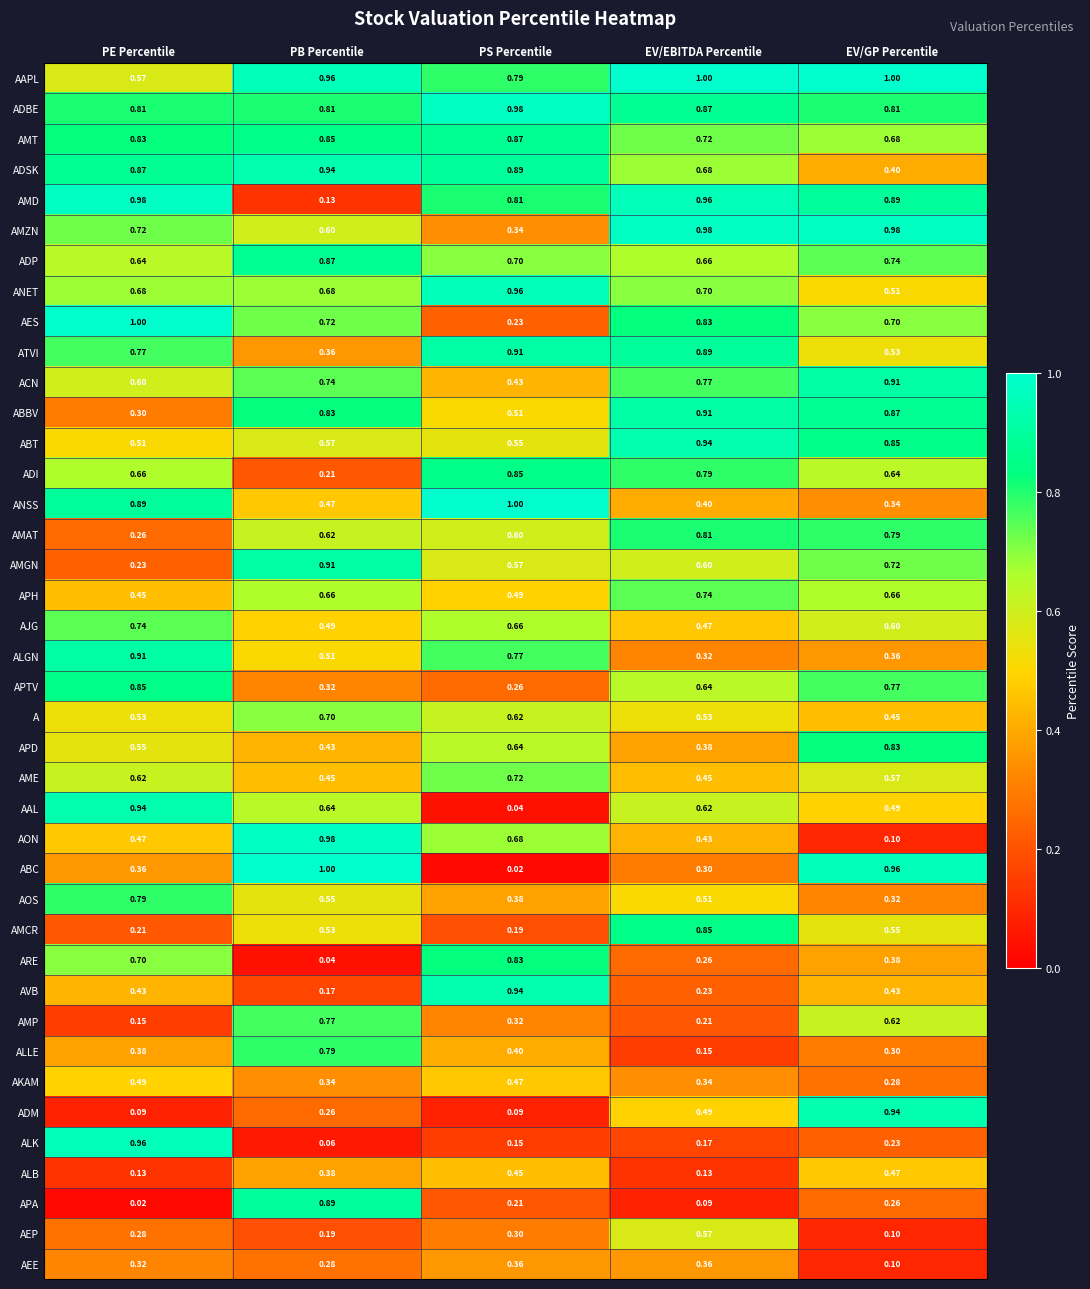

At which label does ABBV reach its peak?

EV/EBITDA Percentile